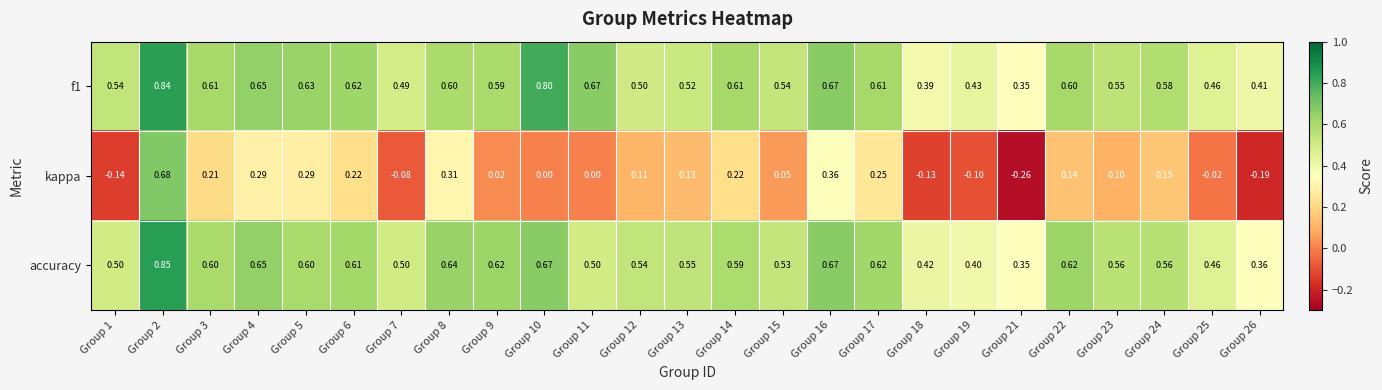

Is the value of kappa at Group 6 greater than the value of accuracy at Group 6?

No